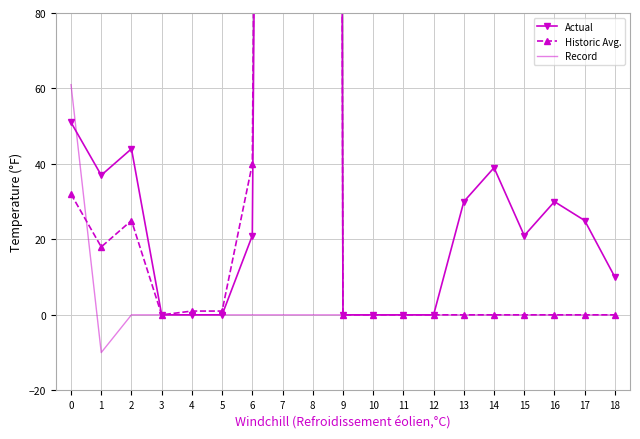

True or false: Historic Avg. has a value of 1 at 5.

True